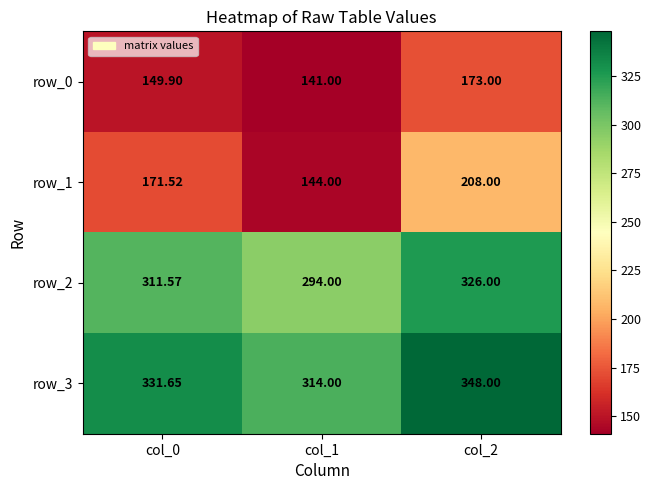

How many series are shown in this chart?

4